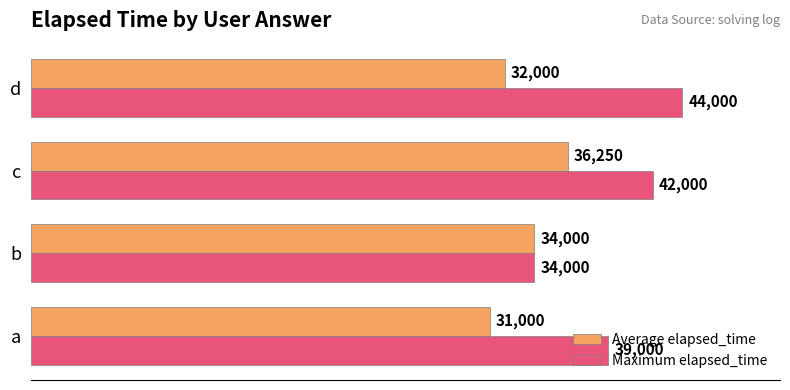

Rank the categories by Maximum elapsed_time value from highest to lowest.

d, c, a, b